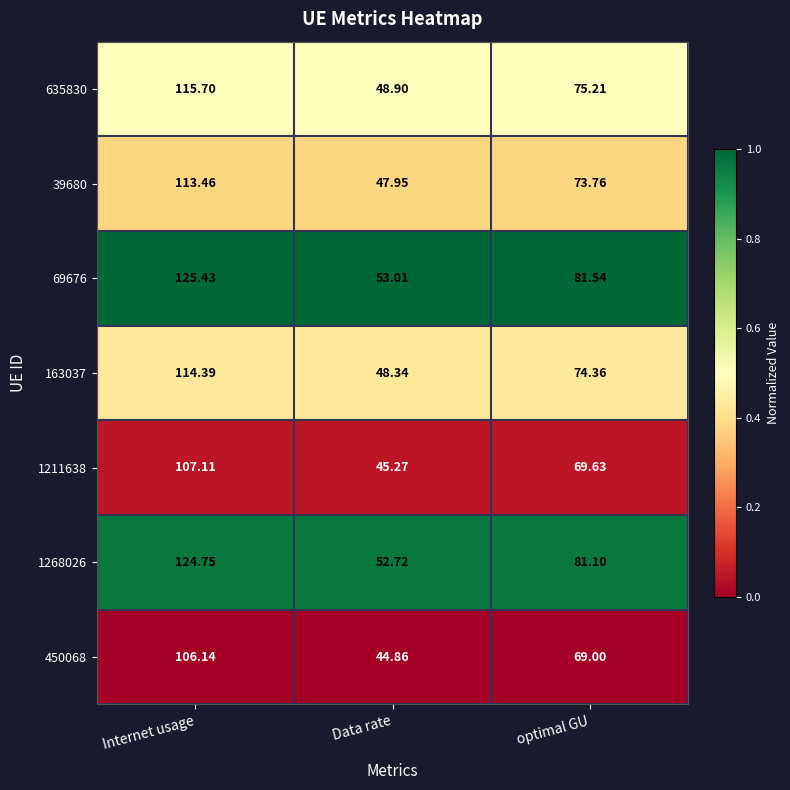

Is the value of 1211638 at Internet usage greater than the value of 69676 at Data rate?

Yes